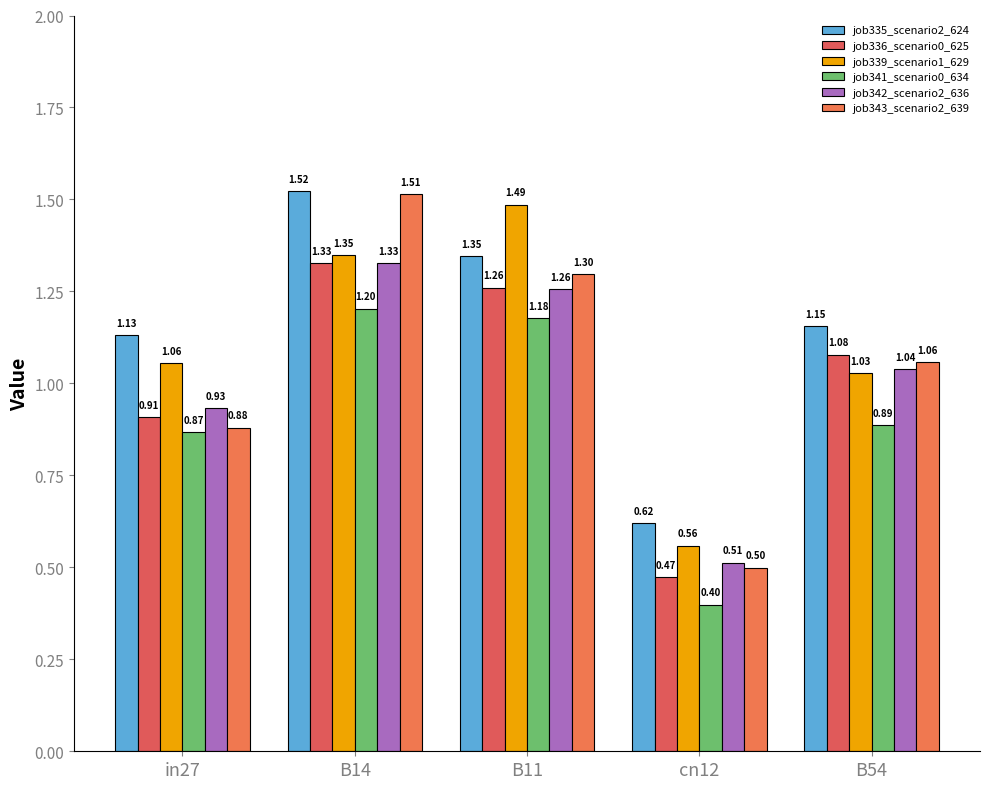

What is the difference between the highest and lowest values at cn12?

0.2